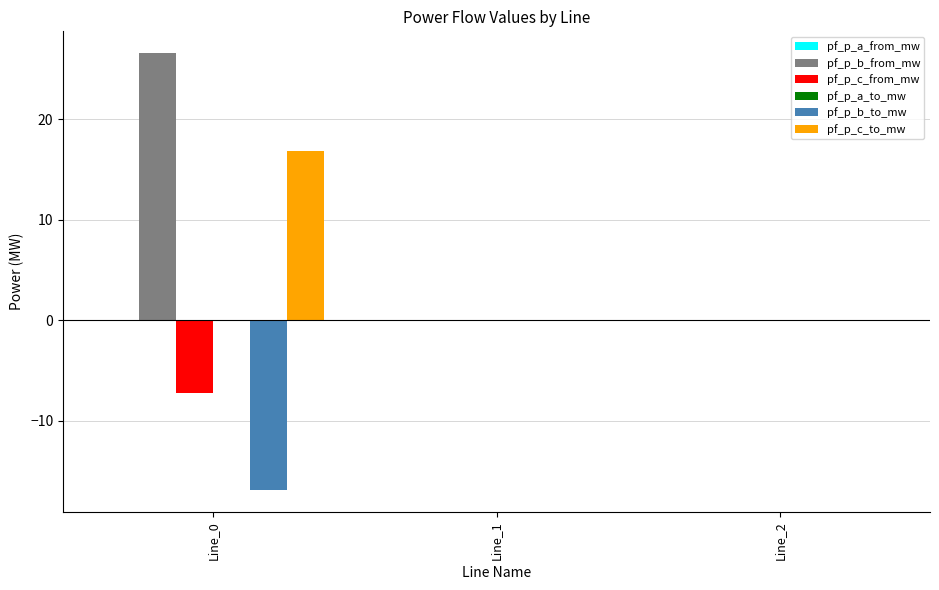

Which series changed the most between Line_0 and Line_2?

pf_p_b_from_mw